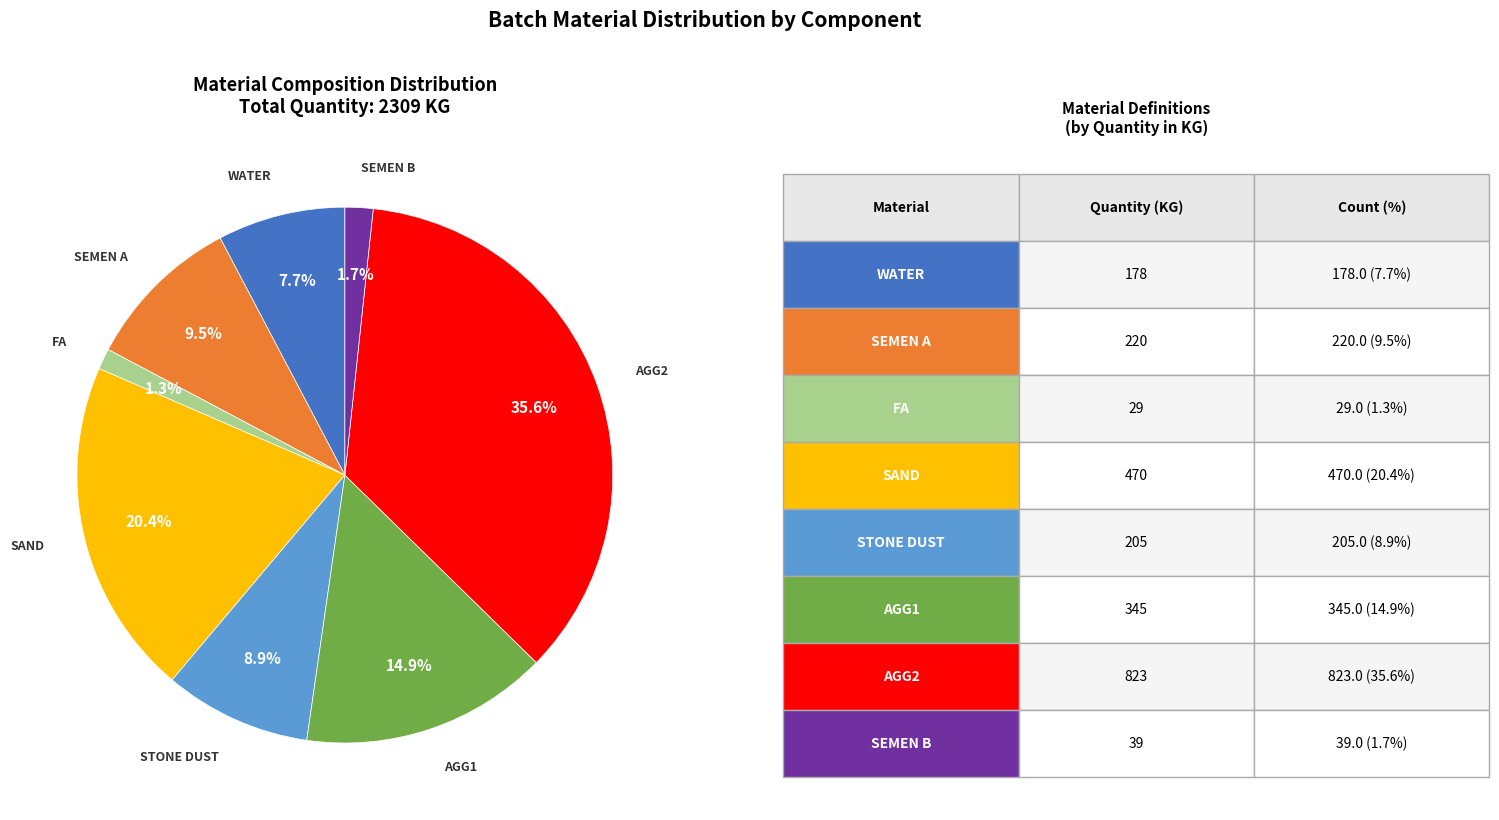

Does any single category account for the majority?

No